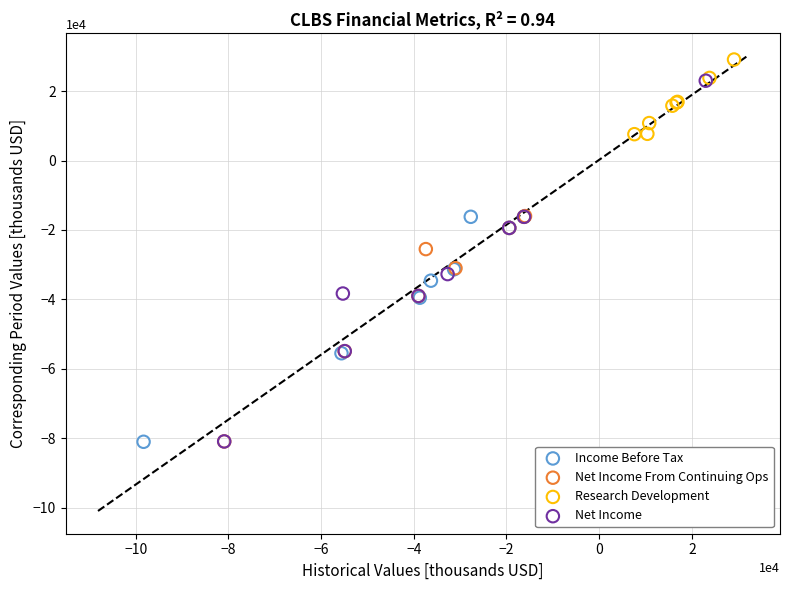

Which series has the largest Y range (max minus min)?

Net Income